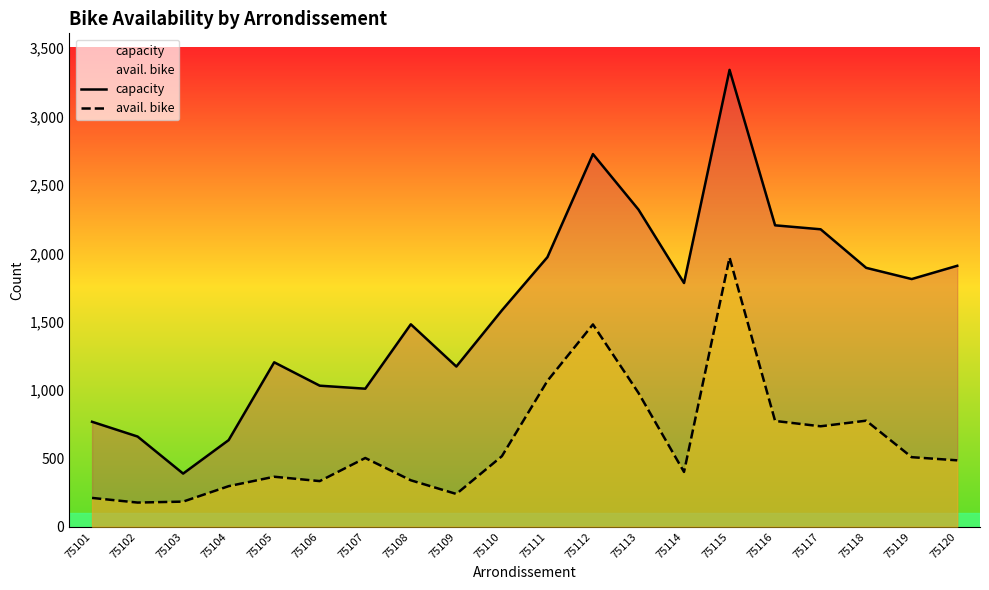

Count the number of categories in the chart.

20